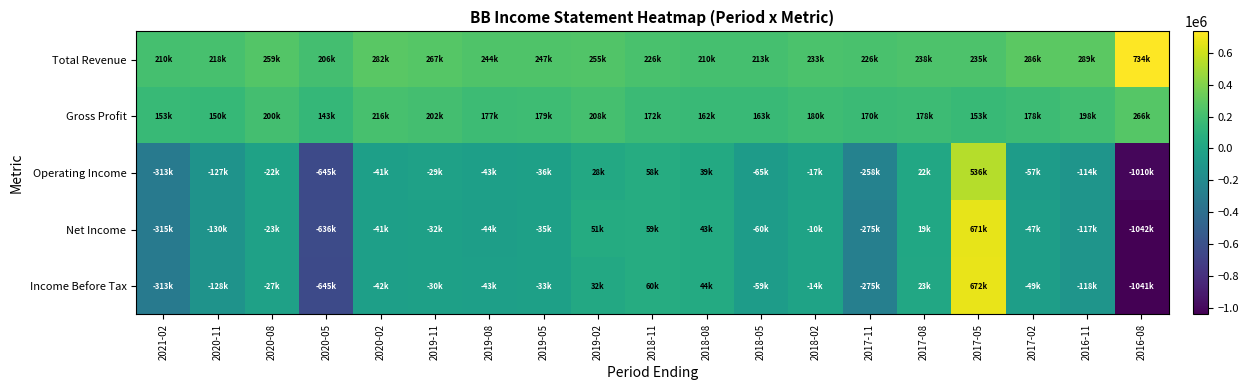

At how many categories does at least one series exceed -24193?

19